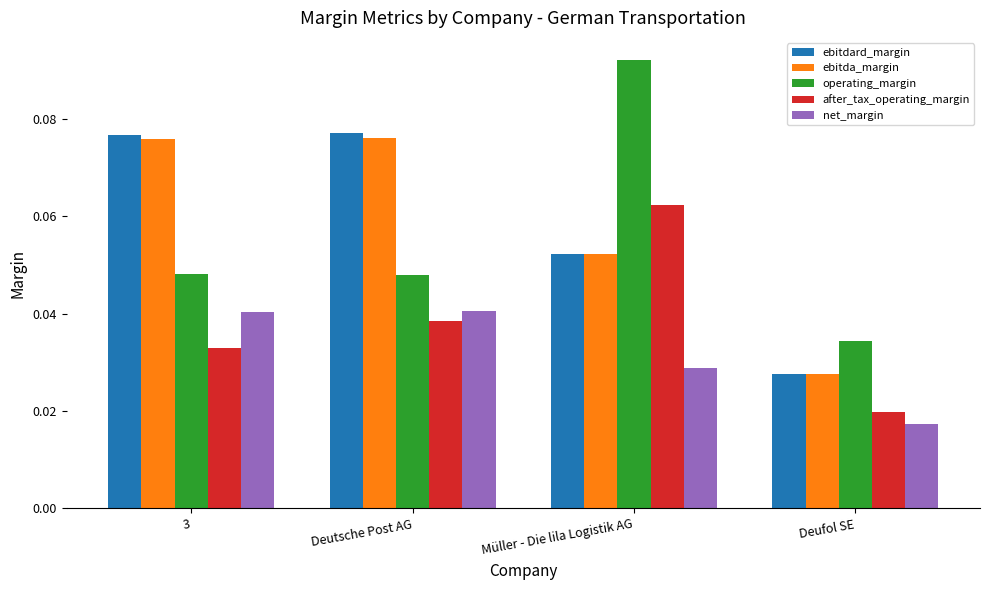

Rank the categories by after_tax_operating_margin value from highest to lowest.

Müller - Die lila Logistik AG, Deutsche Post AG, 3, Deufol SE